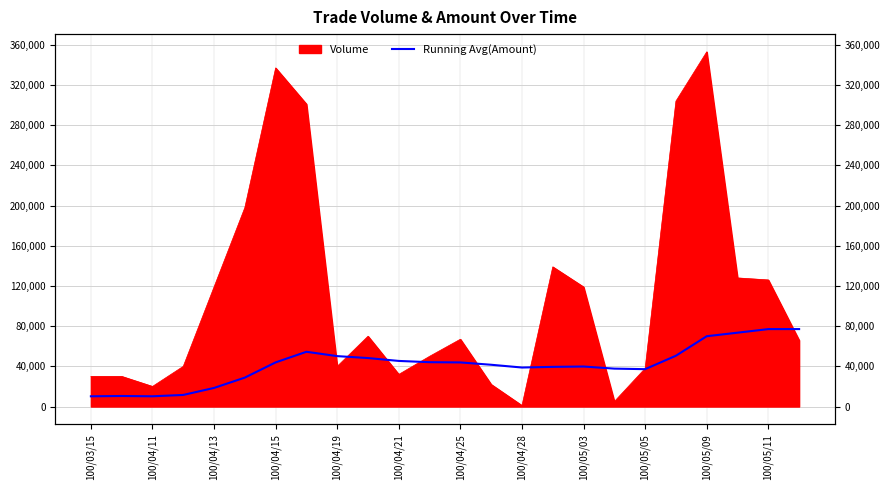

True or false: the data has more than 2 interior local peaks.

True